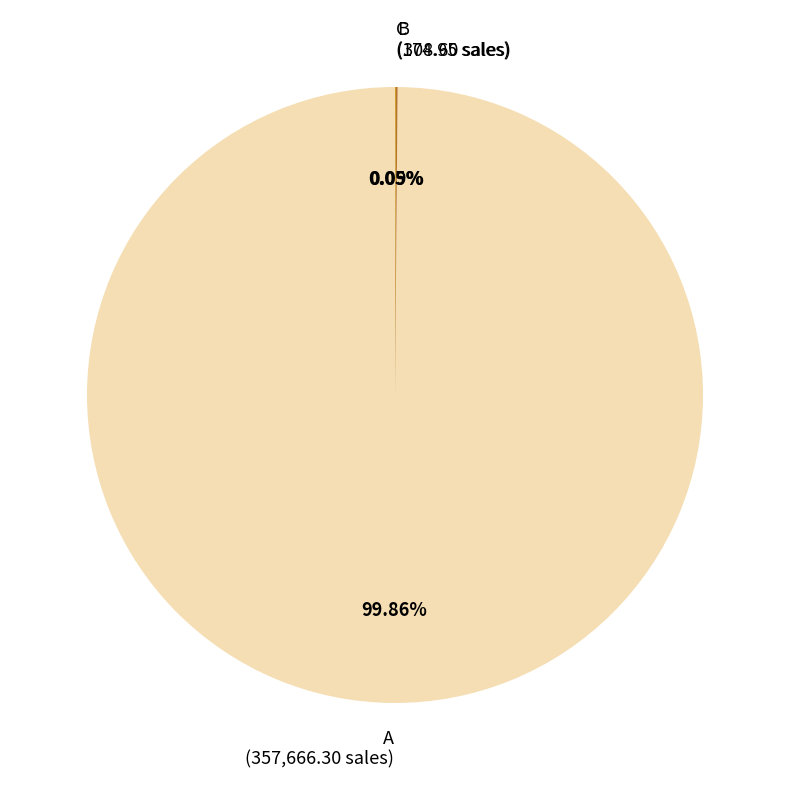

What is the largest slice in the pie chart?

A